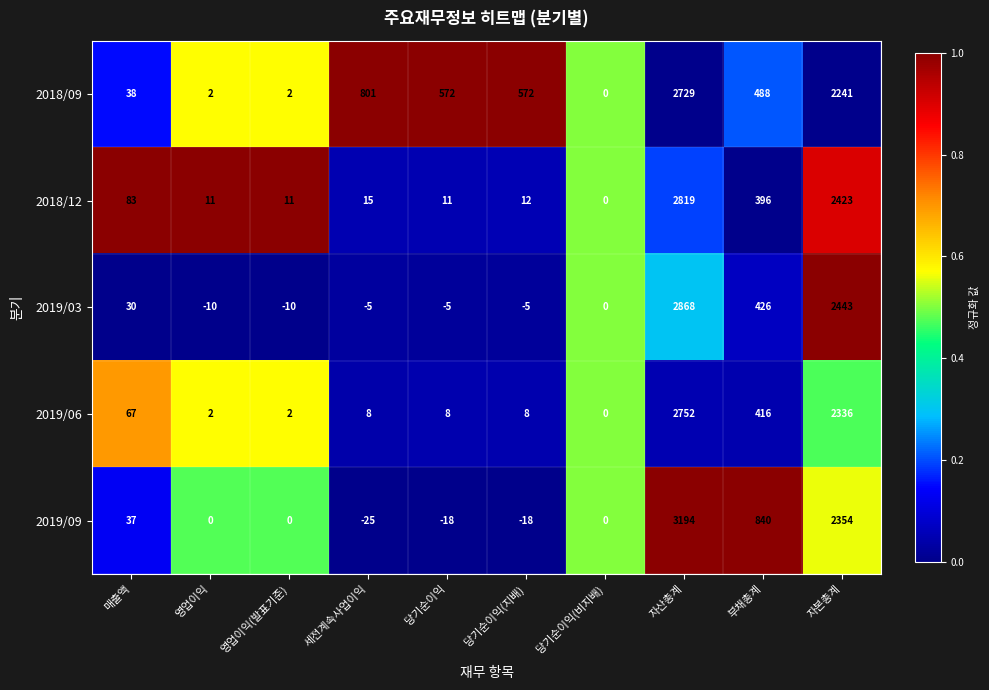

What is the spread (max minus min) of values at 자산총계?

465